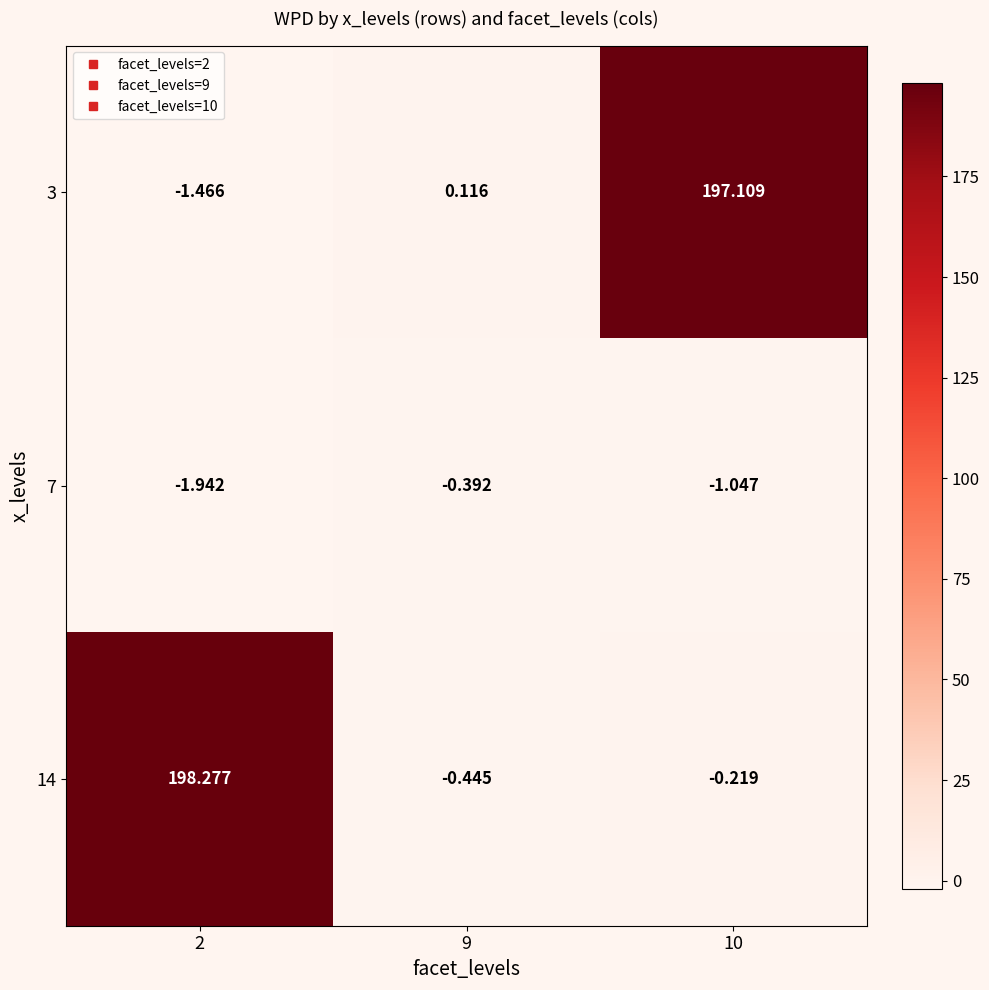

Is the value of 14 at 9 greater than the value of 3 at 10?

No